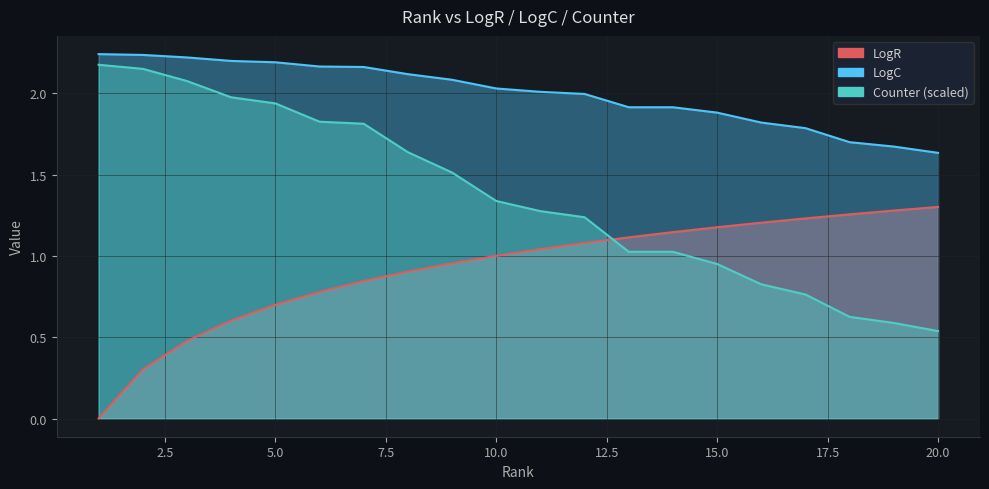

What is the difference between the Counter values at 12 and 1?

0.9